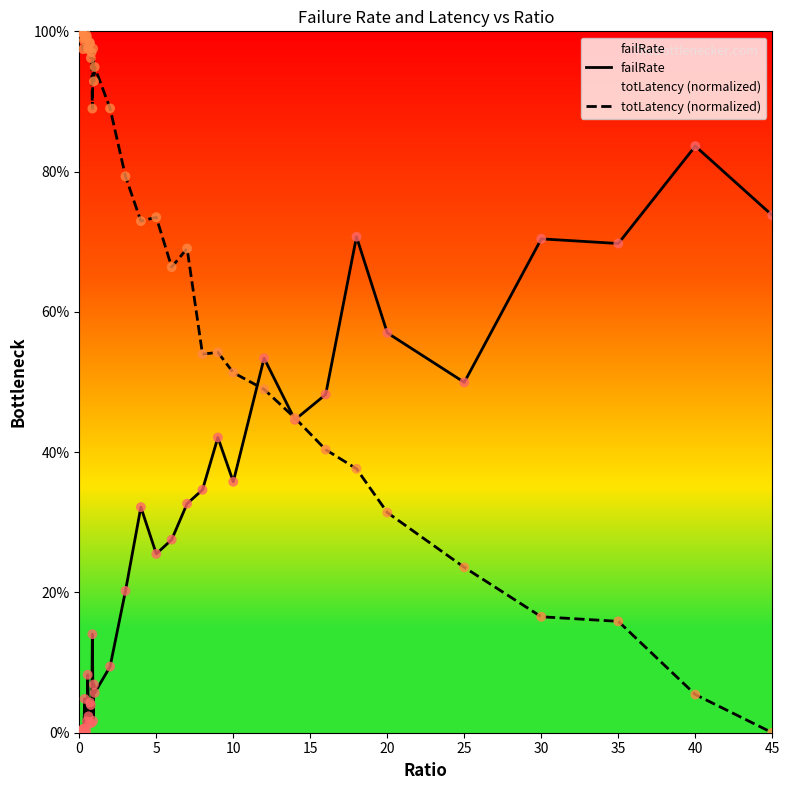

At how many categories does at least one series exceed 0?

40